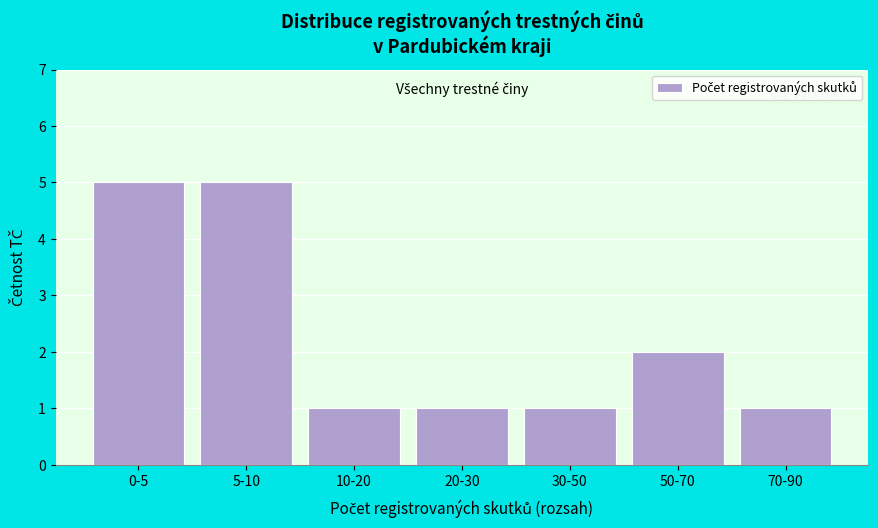

Reading left to right, extract all data points from this chart.

0-5=5	5-10=5	10-20=1	20-30=1	30-50=1	50-70=2	70-90=1